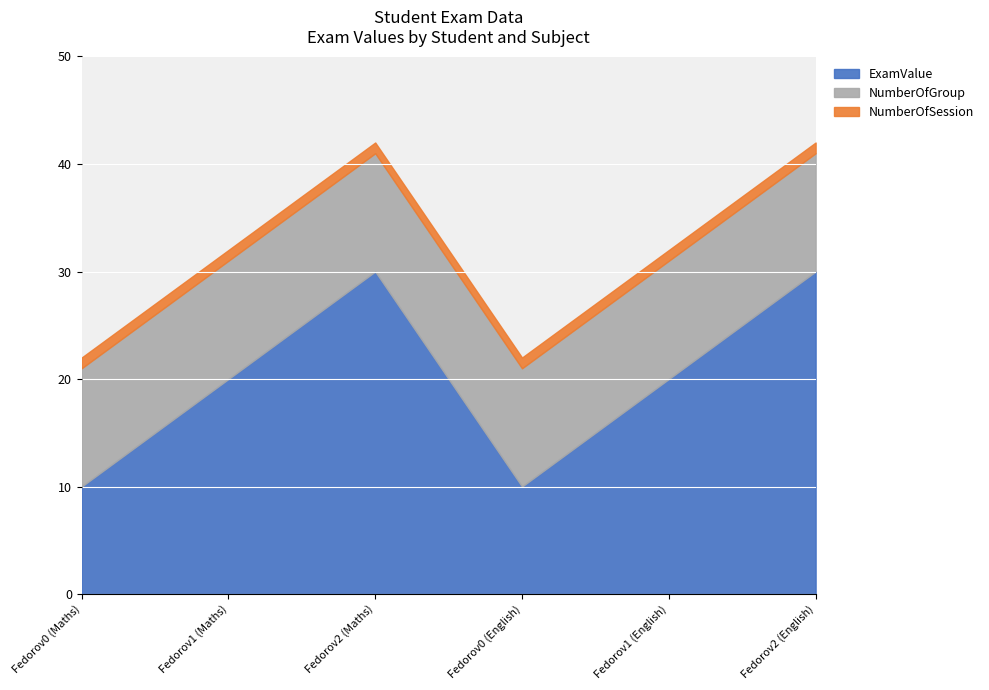

At which category is the sum across all series the highest?

Fedorov2 (Maths)